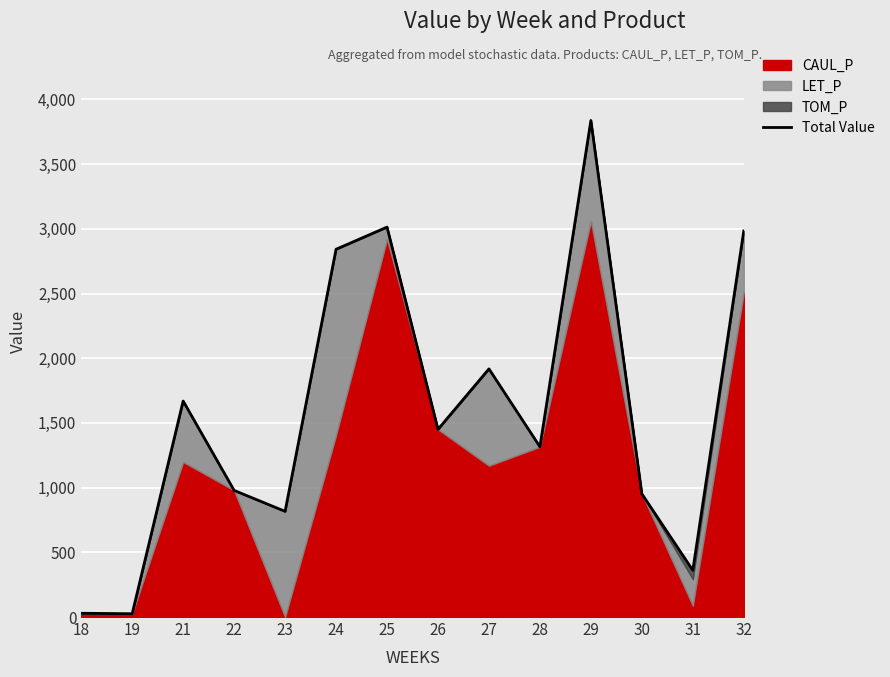

True or false: the data shows 978.5 at 22.

True